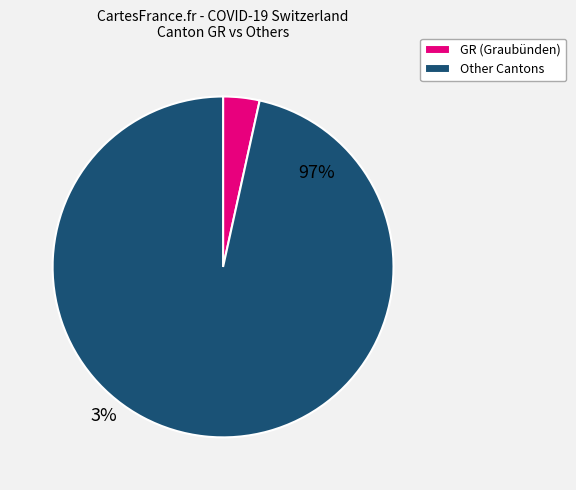

Is the sum of Other Cantons and GR (Graubünden) greater than half?

Yes